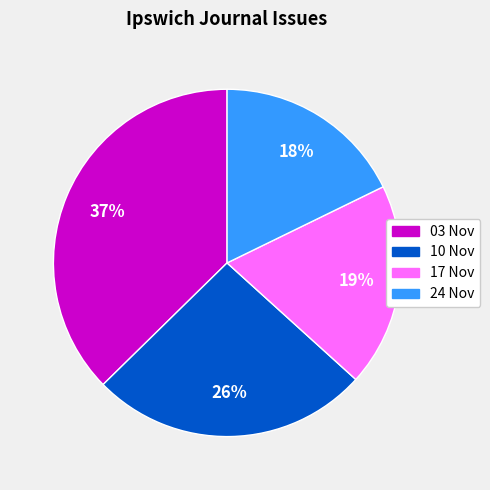

To the nearest percent, what is the average slice percentage?

25%